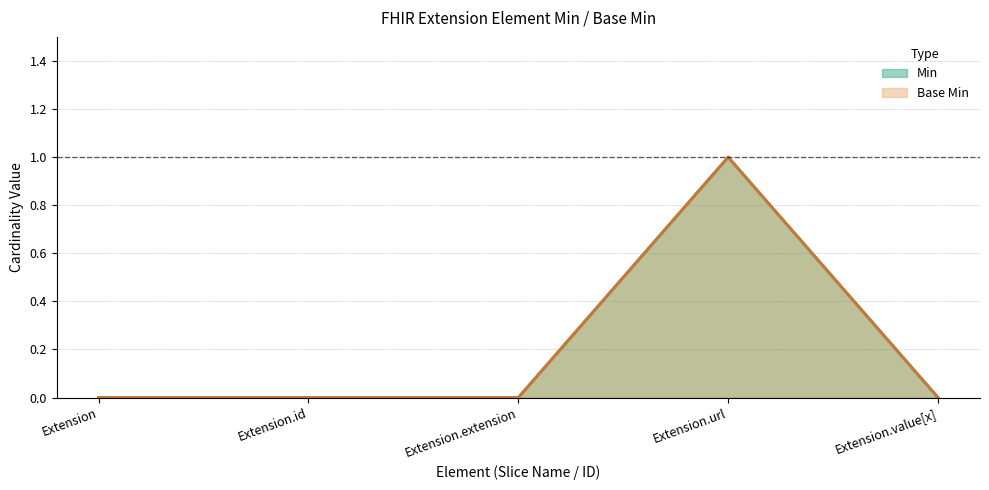

At how many categories does at least one series exceed 0?

1